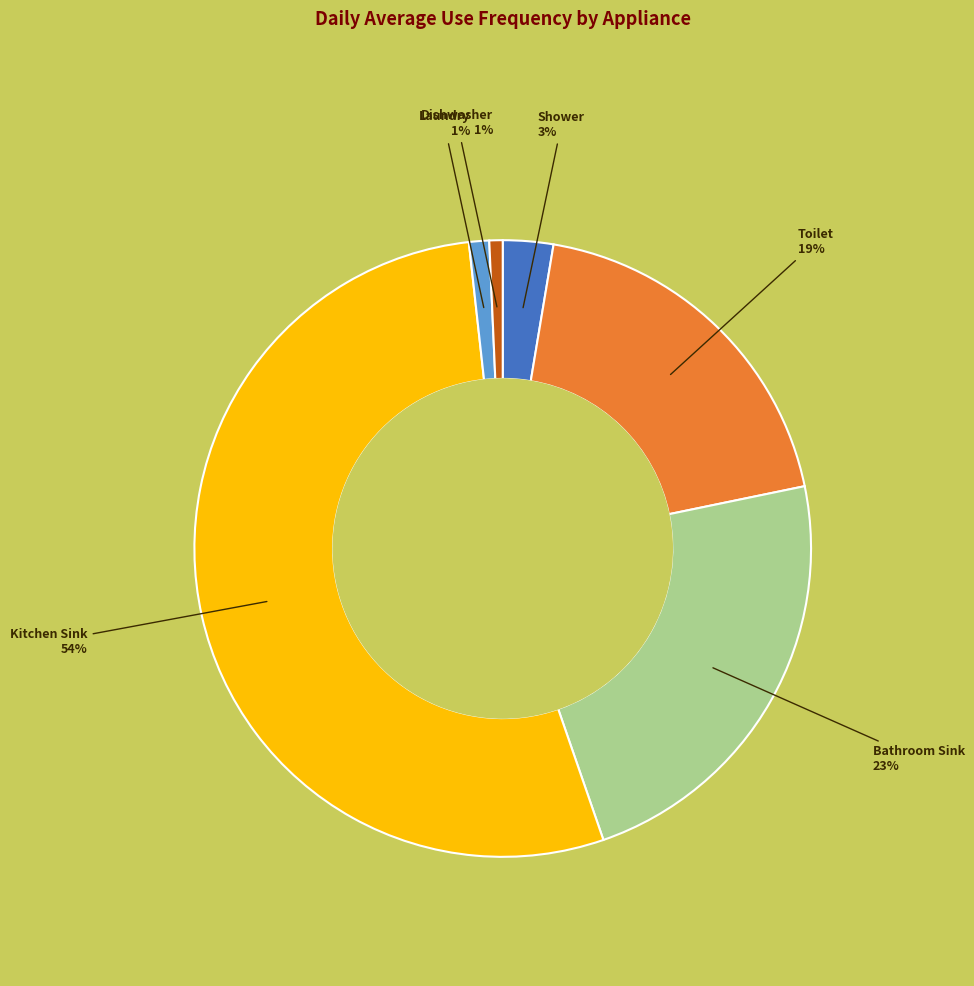

Is there a majority slice in this chart?

Yes